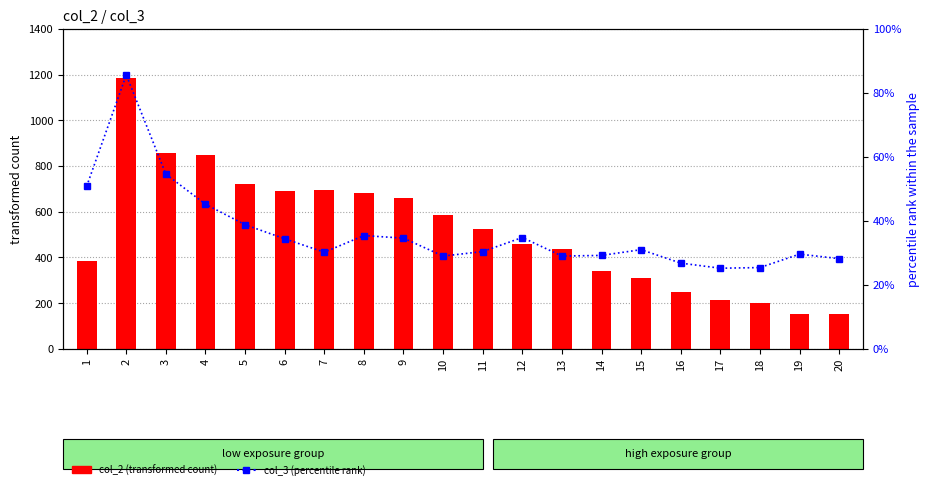

What is the difference between the highest and lowest values at 20?

12